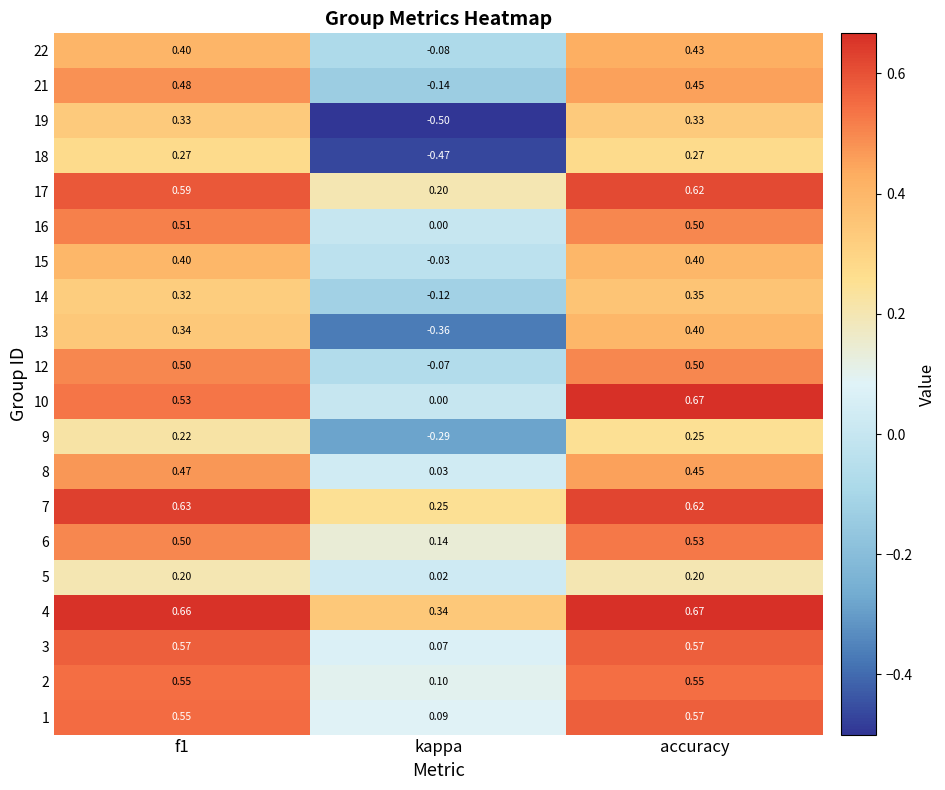

Which category has the lowest value in the 1 series?

kappa